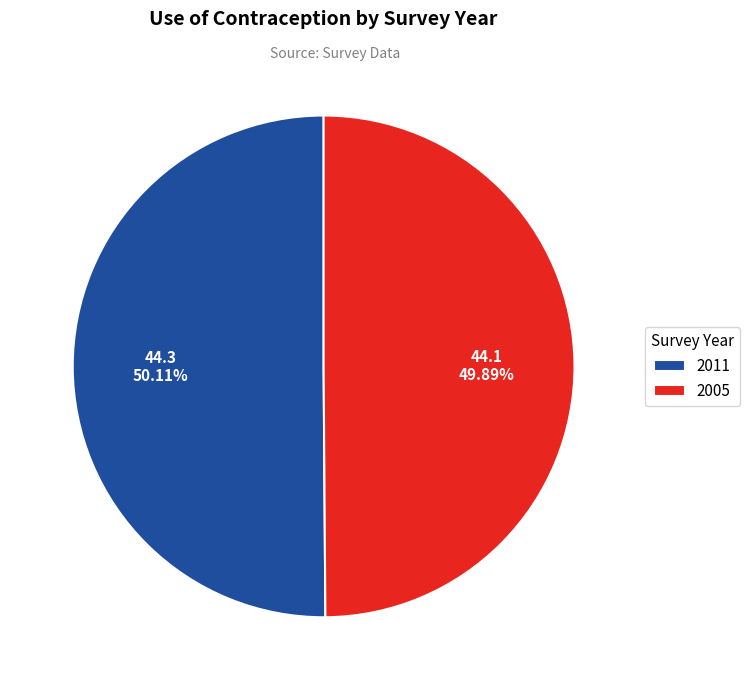

What is the total percentage of 2011 and 2005?

100.0%